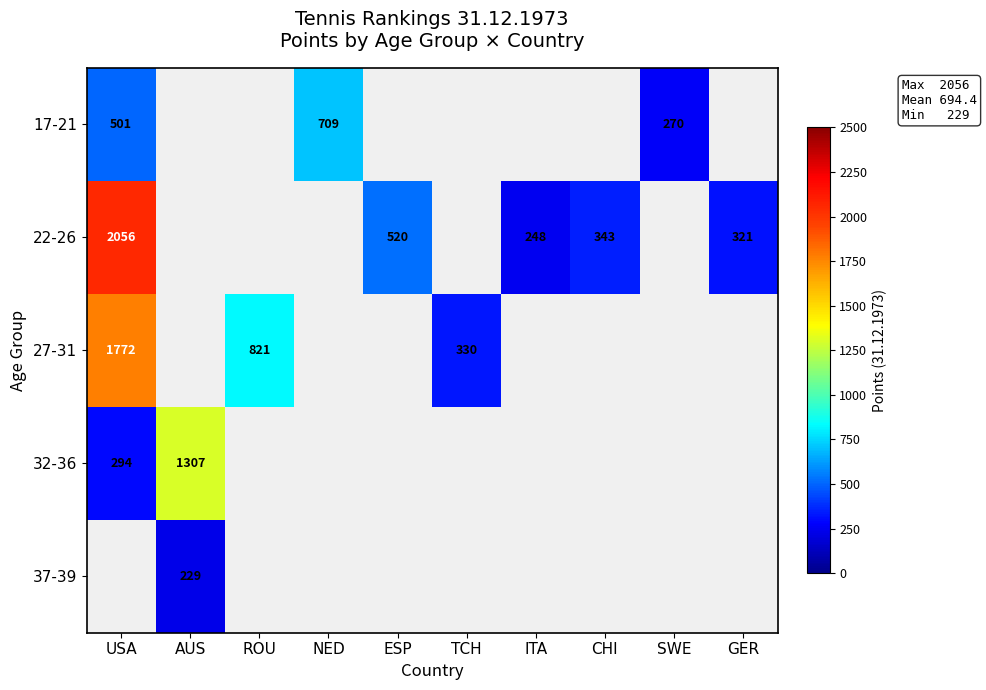

Which series has the largest range (max minus min)?

22-26